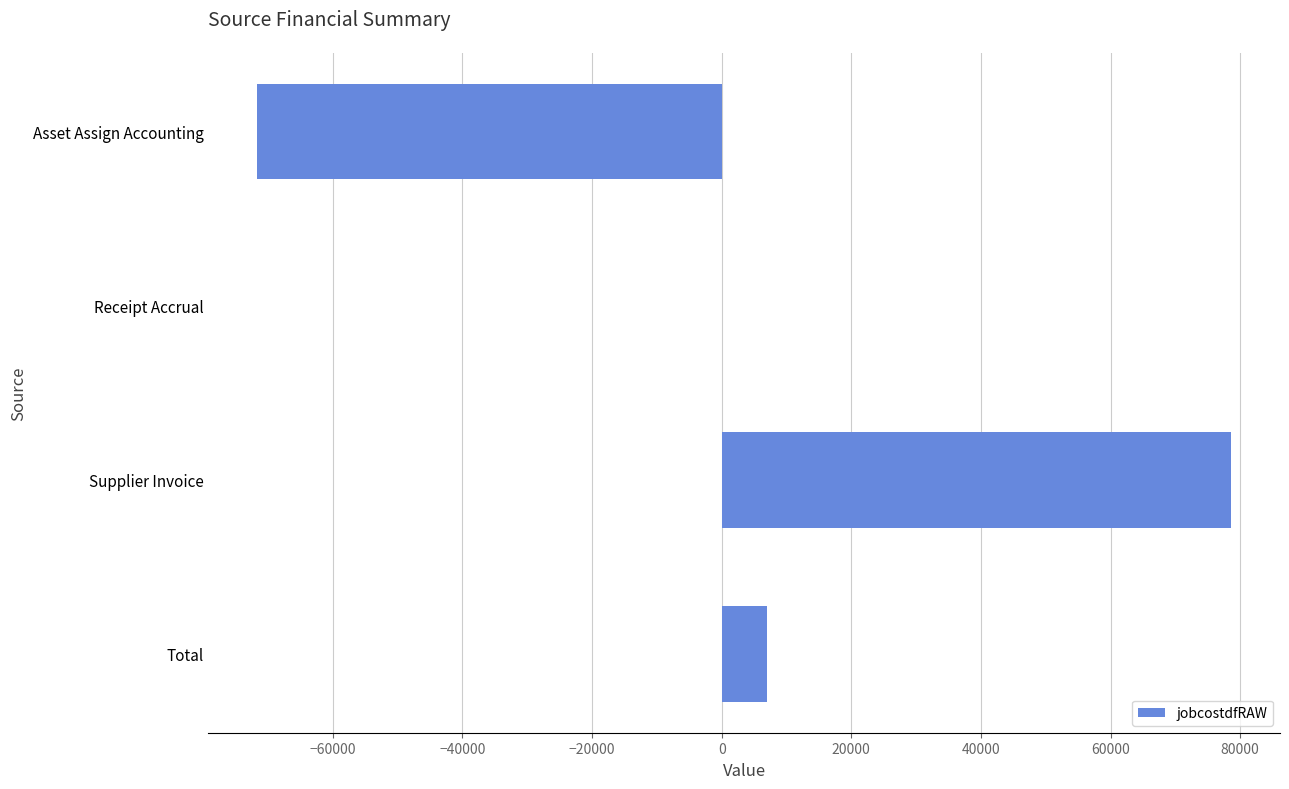

What is the approximate value at Asset Assign Accounting?

-71678.5